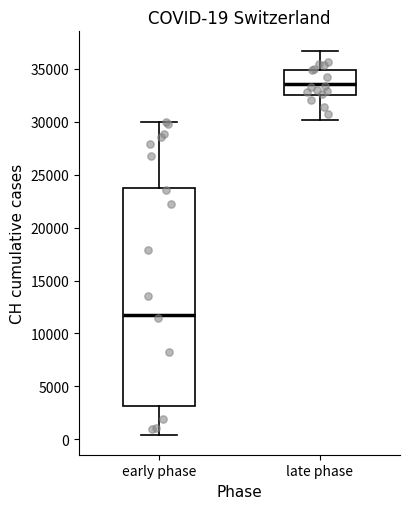

Which box has the highest median line?

late phase